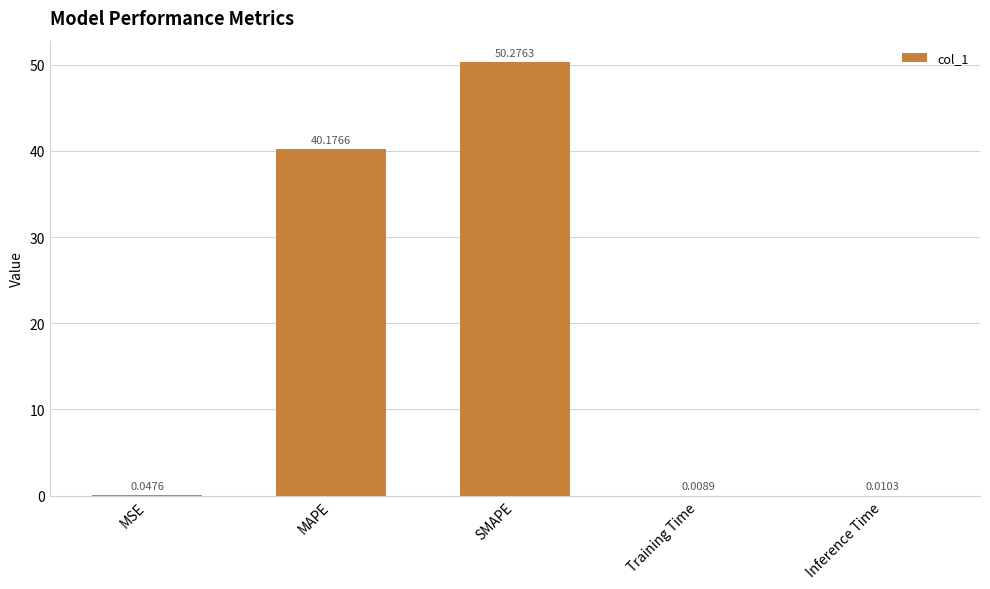

What is the change in value from MSE to SMAPE?

+50.2